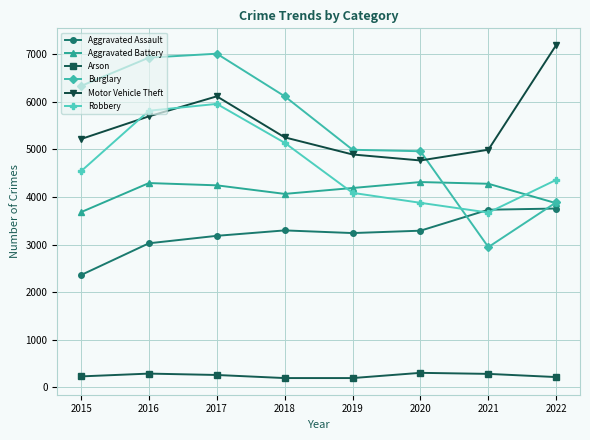

What are all the series names shown in the legend?

Aggravated Assault, Aggravated Battery, Arson, Burglary, Motor Vehicle Theft, Robbery